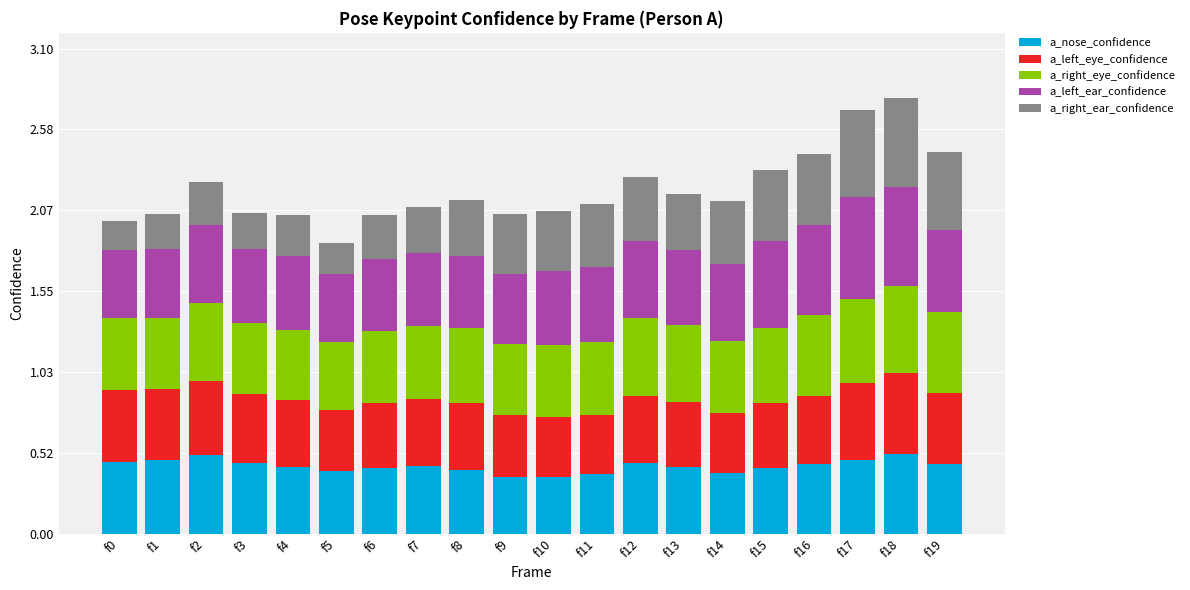

What is the difference between the a_nose_confidence values at f6 and f10?

0.1